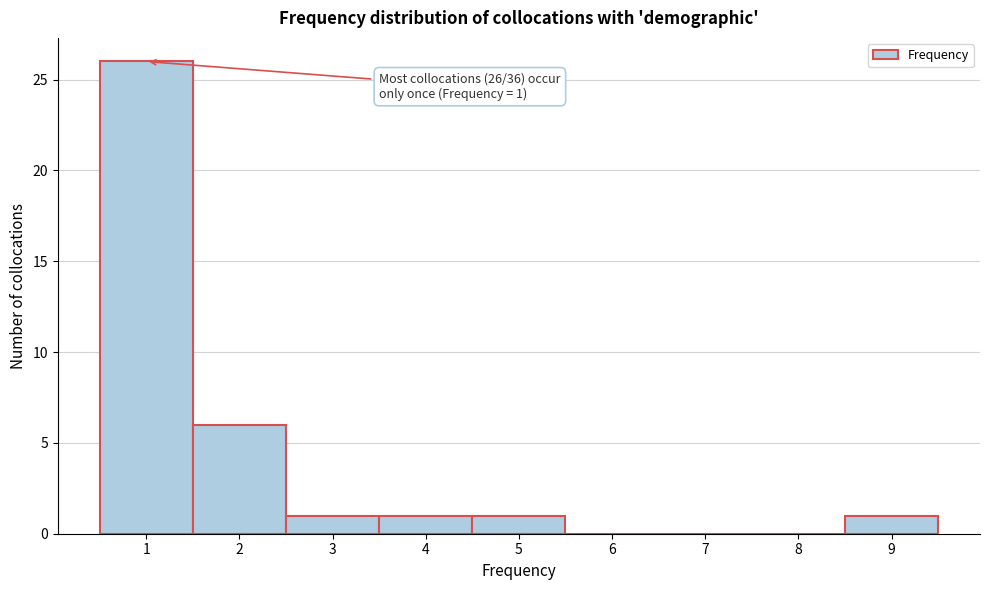

Reading left to right, transcribe all the data shown in this chart.

1=26	2=6	3=1	4=1	5=1	6=0	7=0	8=0	9=1